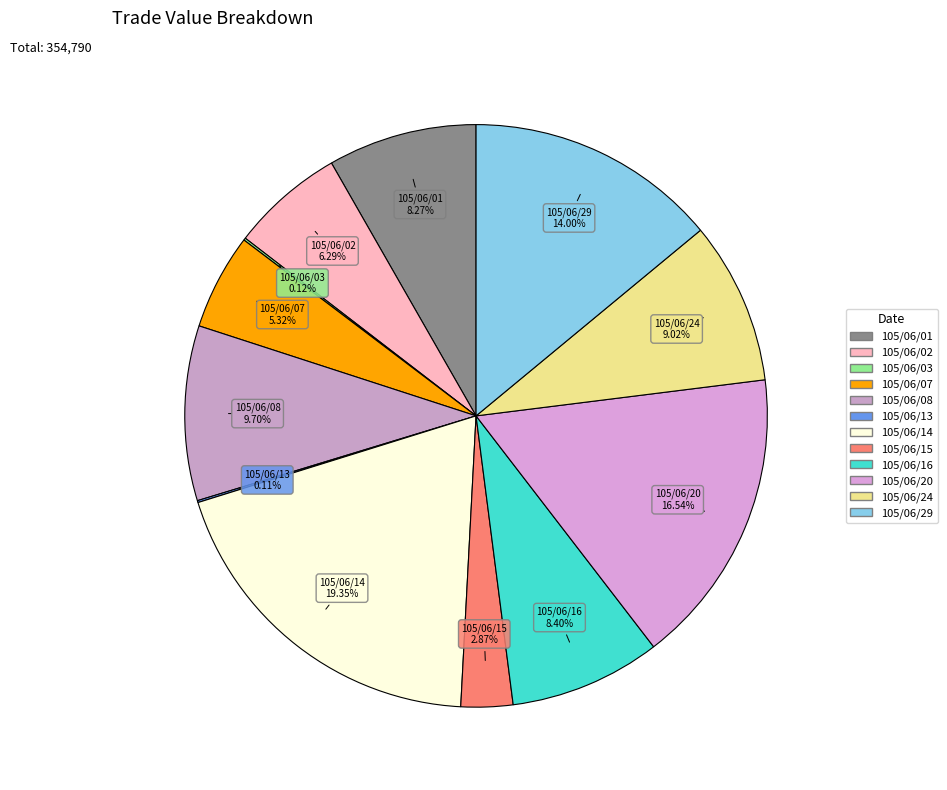

What percentage is NOT represented by 105/06/14?

80.6%